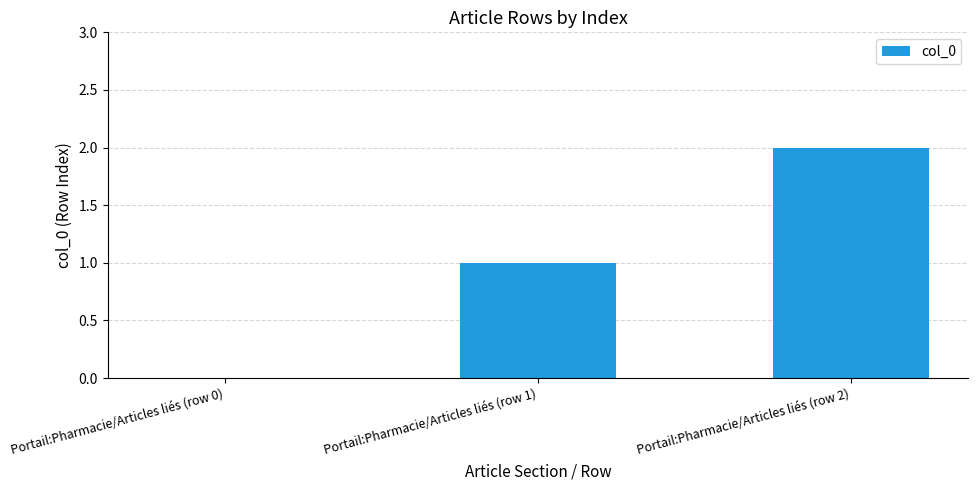

What is the change in value from Portail:Pharmacie/Articles liés (row 0) to Portail:Pharmacie/Articles liés (row 2)?

+2